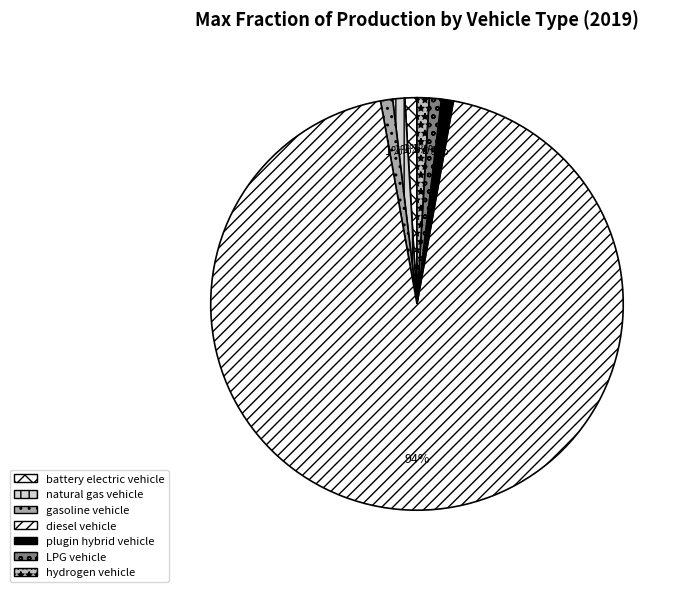

How many segments does this pie chart have?

7